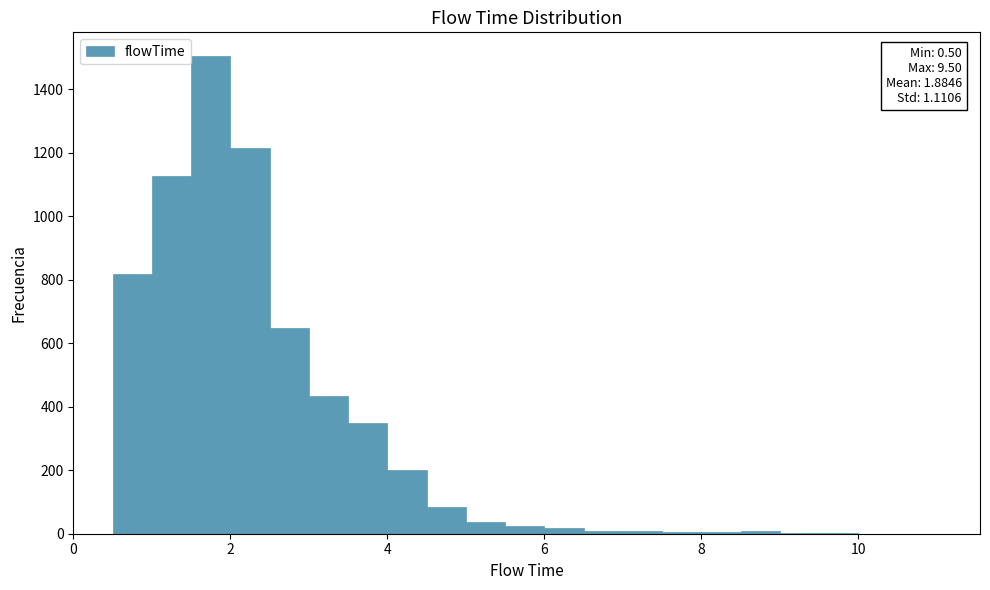

Read against the x-axis, roughly where is the centre of the tallest bar?

1.8